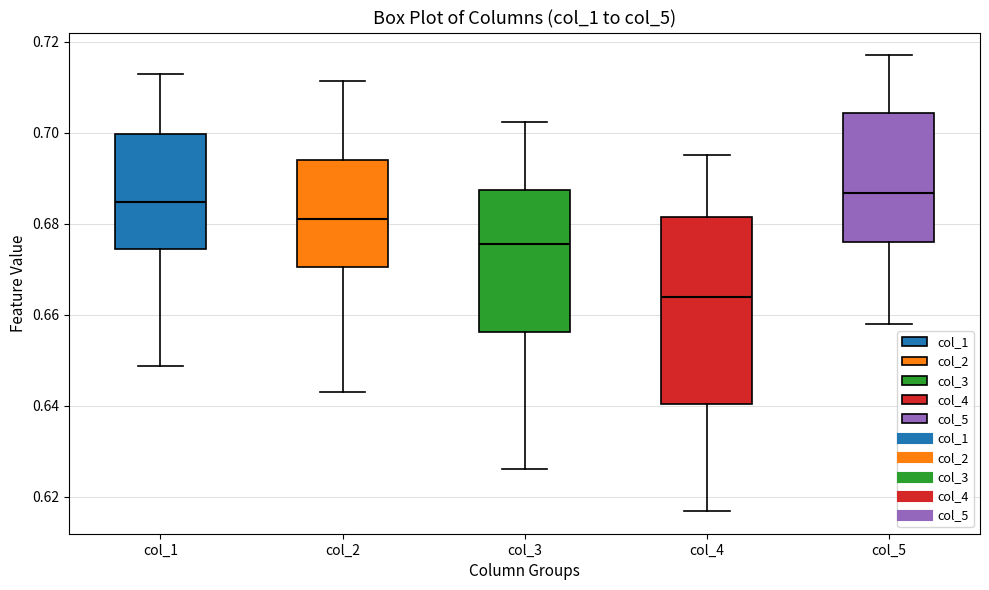

Reading left to right, read every box against the y-axis: the position of its median line, the range the box covers, and the ends of its whiskers. The values are not printed on the chart, so give them approximately, as read against the axis.

col_1: median 0.684, box 0.674 to 0.700, whiskers 0.648 to 0.712
col_2: median 0.682, box 0.670 to 0.694, whiskers 0.644 to 0.712
col_3: median 0.676, box 0.656 to 0.688, whiskers 0.626 to 0.702
col_4: median 0.664, box 0.640 to 0.682, whiskers 0.616 to 0.696
col_5: median 0.686, box 0.676 to 0.704, whiskers 0.658 to 0.718